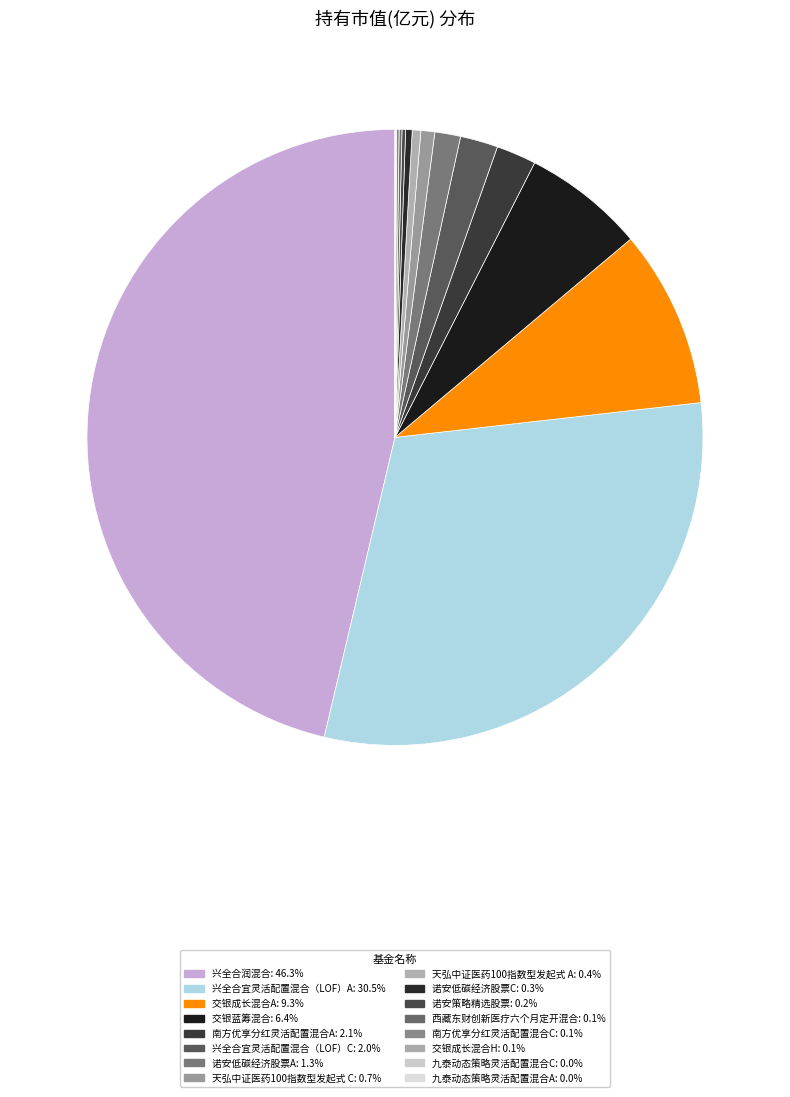

What is the smallest slice in the pie chart?

九泰动态策略灵活配置混合A